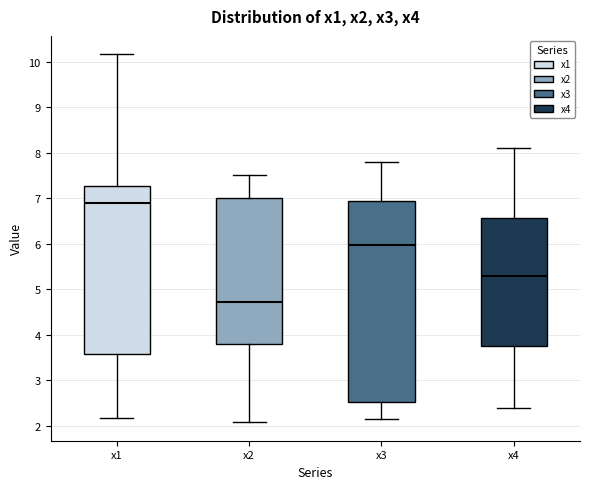

Reading left to right, transcribe this box plot: for each box, give where its median line is, the range the box spans, and where its two whiskers end, as read against the y-axis. The values are not printed on the chart, so give them approximately, as read against the axis.

x1: median 6.9, box 3.6 to 7.3, whiskers 2.2 to 10.2
x2: median 4.7, box 3.8 to 7.0, whiskers 2.1 to 7.5
x3: median 6.0, box 2.5 to 7.0, whiskers 2.1 to 7.8
x4: median 5.3, box 3.8 to 6.6, whiskers 2.4 to 8.1